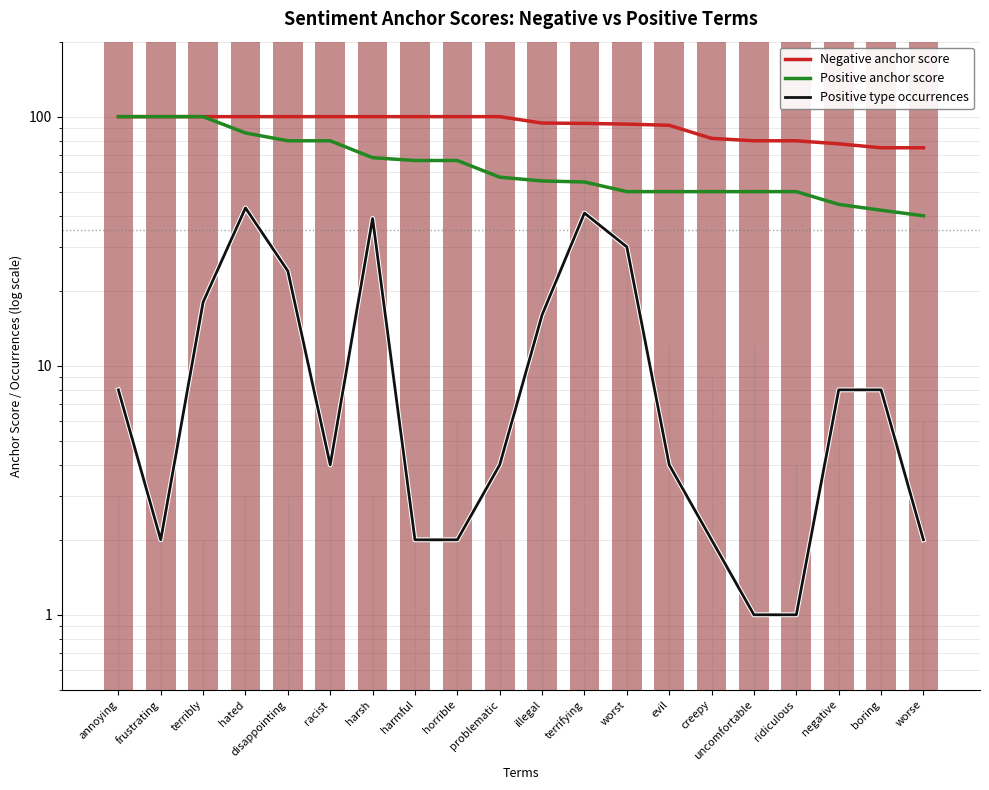

How many groups of bars are there?

20